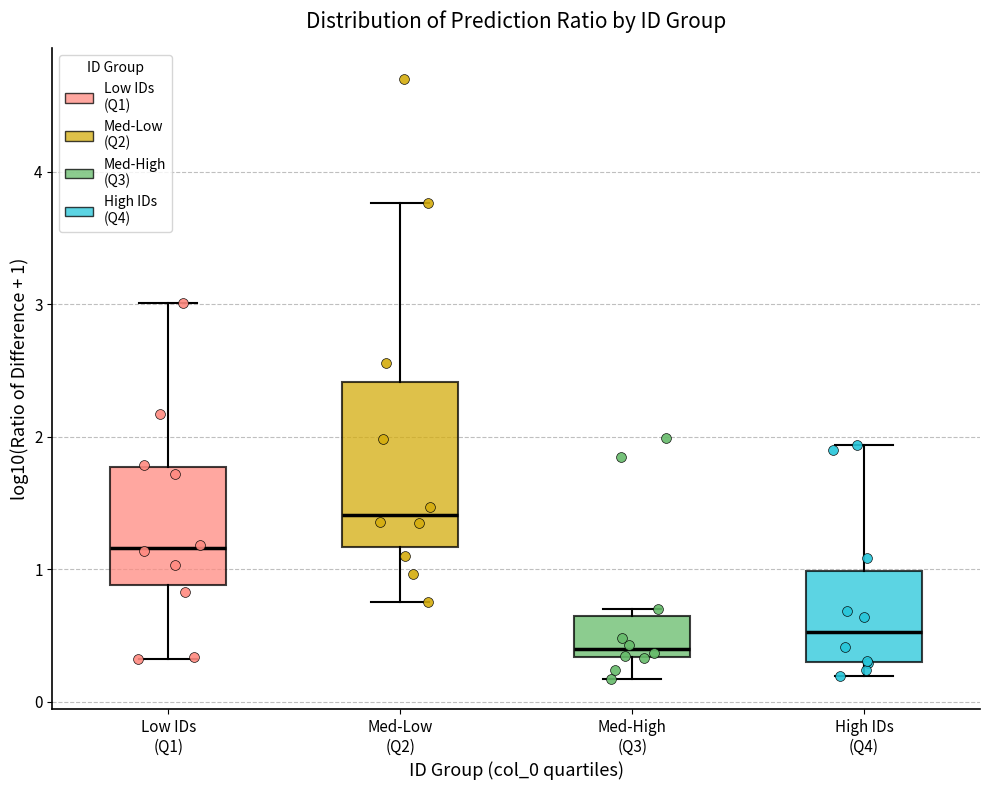

Comparing the boxes themselves (not the whiskers), which one is the tallest?

Med-Low (Q2)